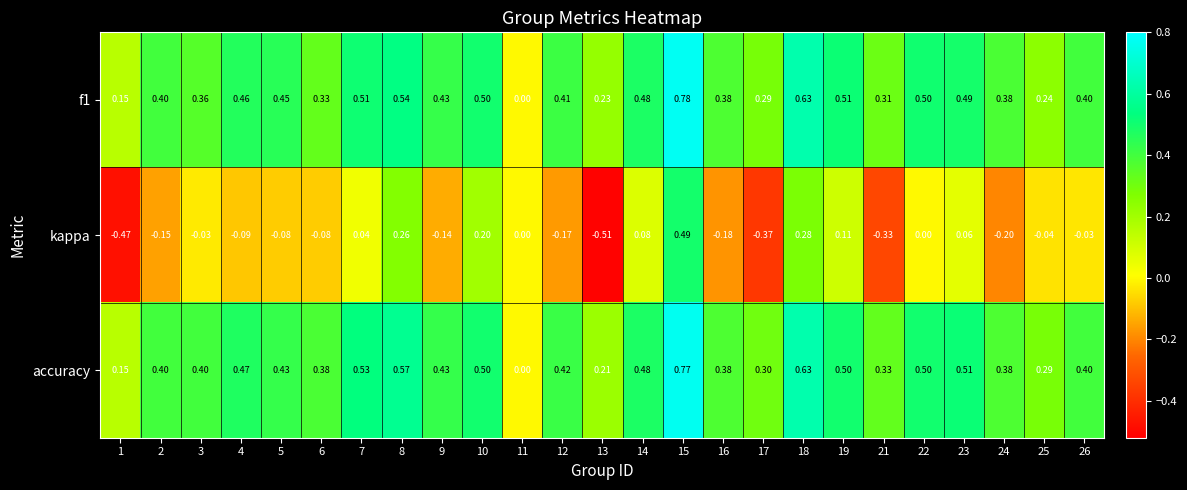

Which series has the widest spread of values?

kappa